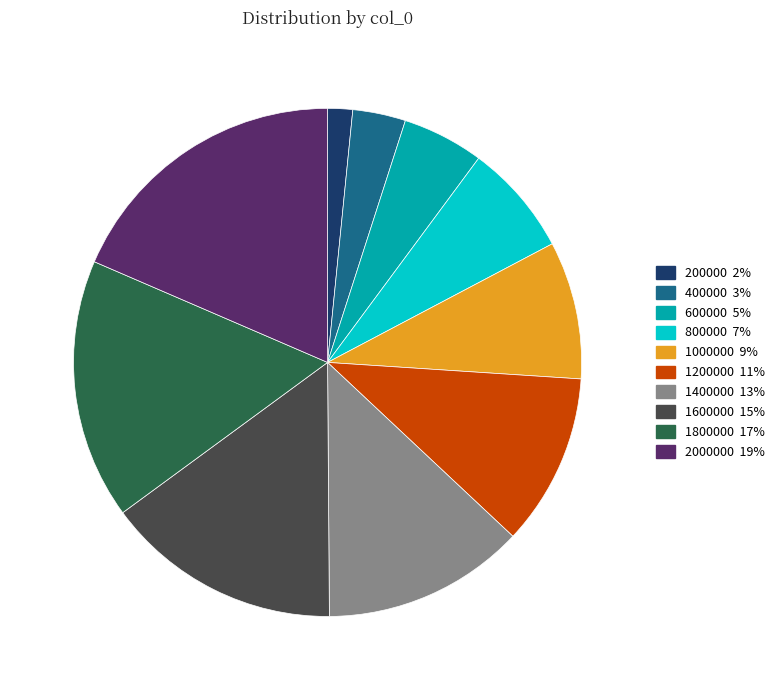

Is there a majority slice in this chart?

No